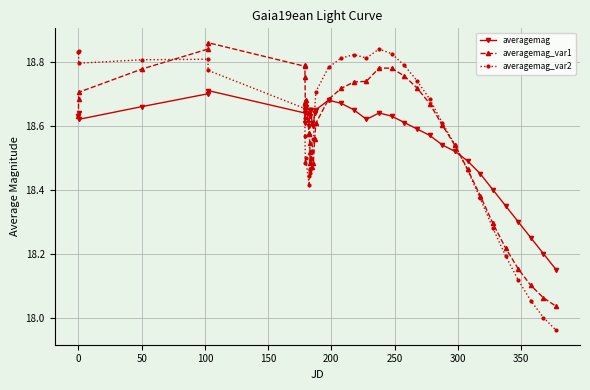

Which series has the widest spread of values?

averagemag_var2